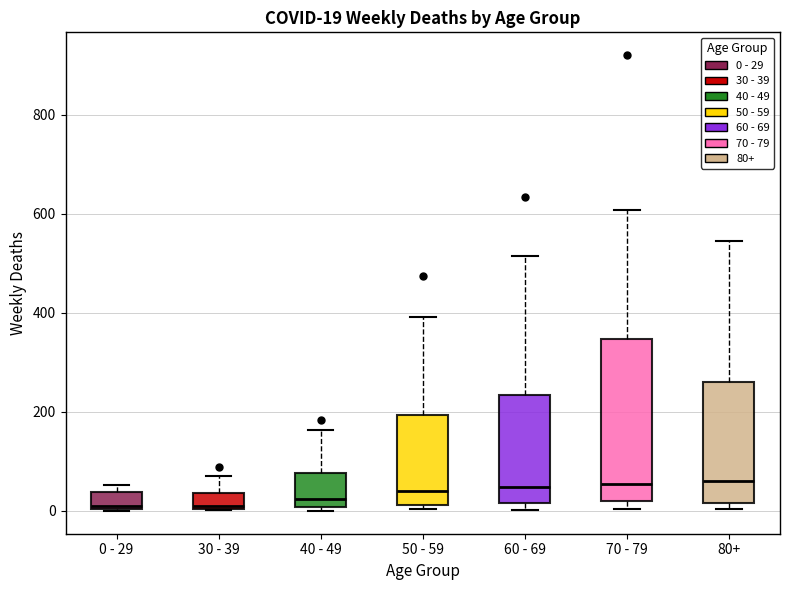

Comparing the boxes themselves (not the whiskers), which one is the tallest?

70 - 79